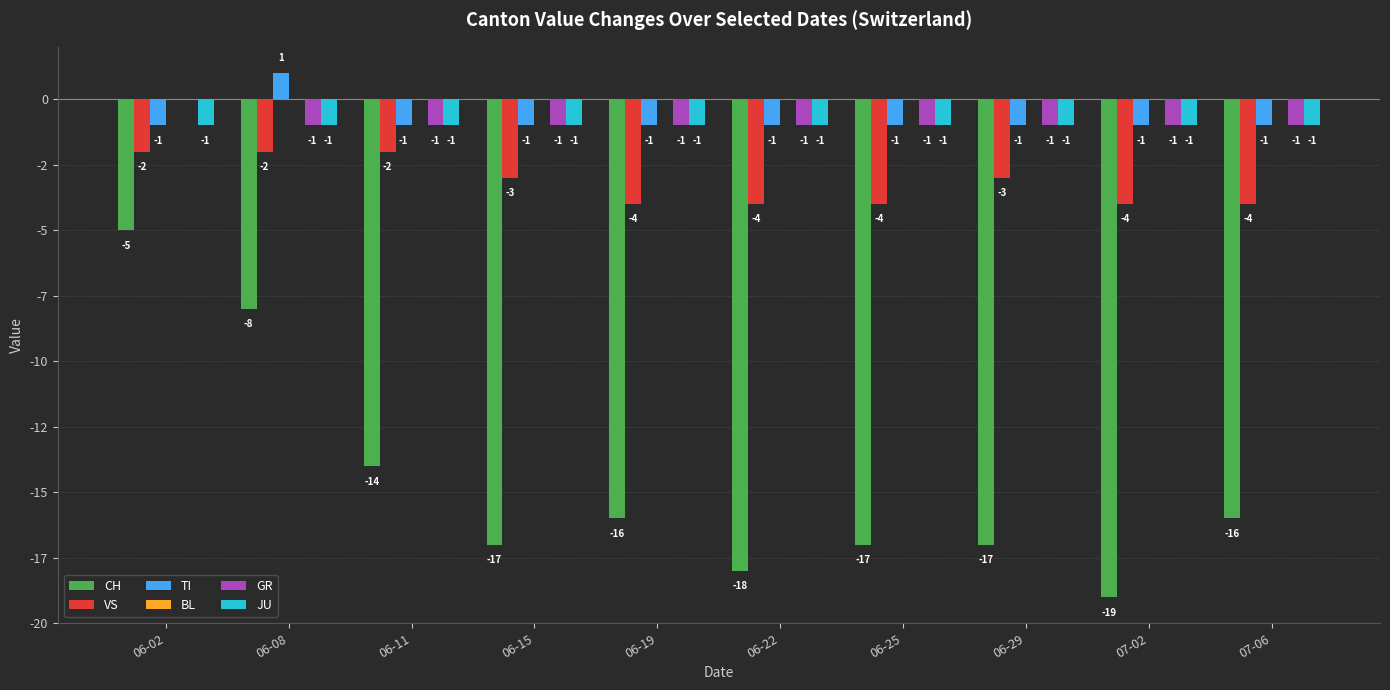

The TI series shows -1 at 06-19. True or false?

True